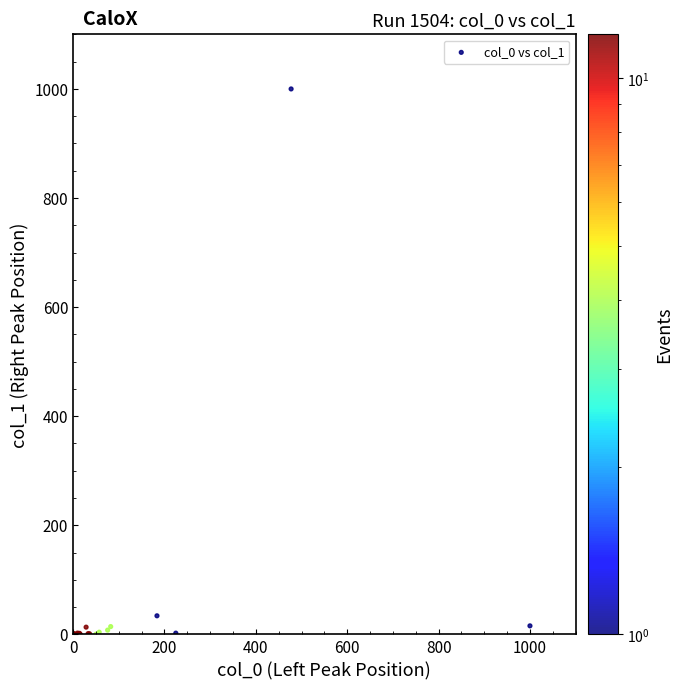

What Y value in the scatter plot is closest to 500?

34.1